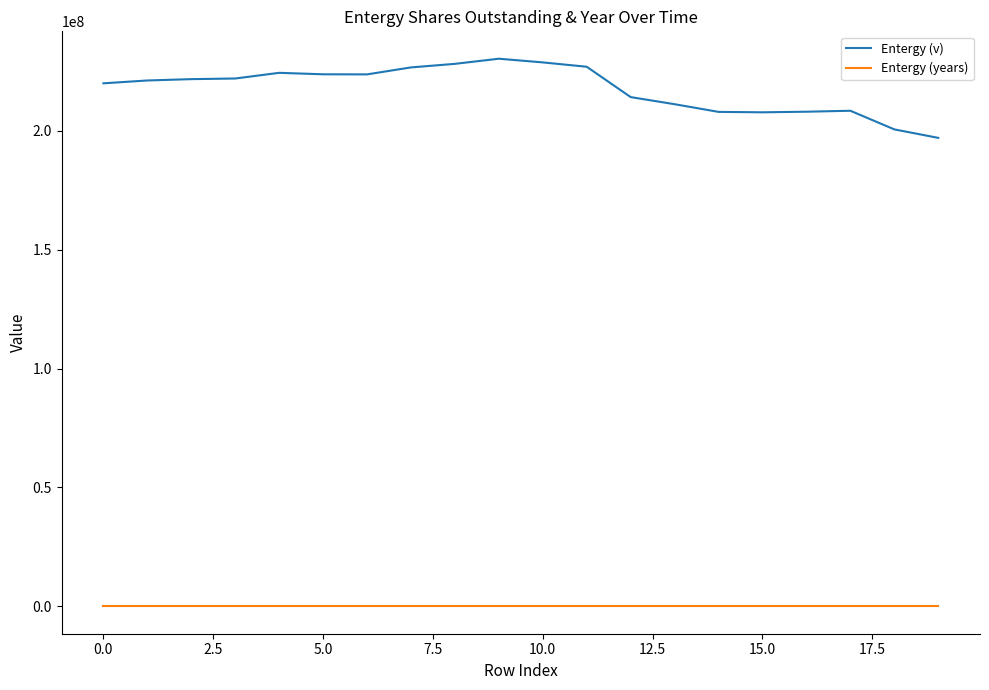

What is the maximum value for Entergy (years)?

2007